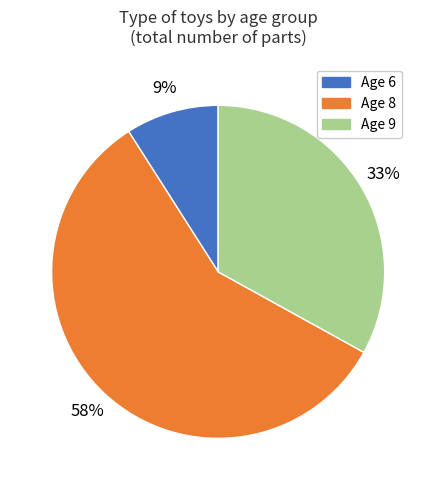

To the nearest percent, what is the difference between the largest and smallest slice percentages?

49%